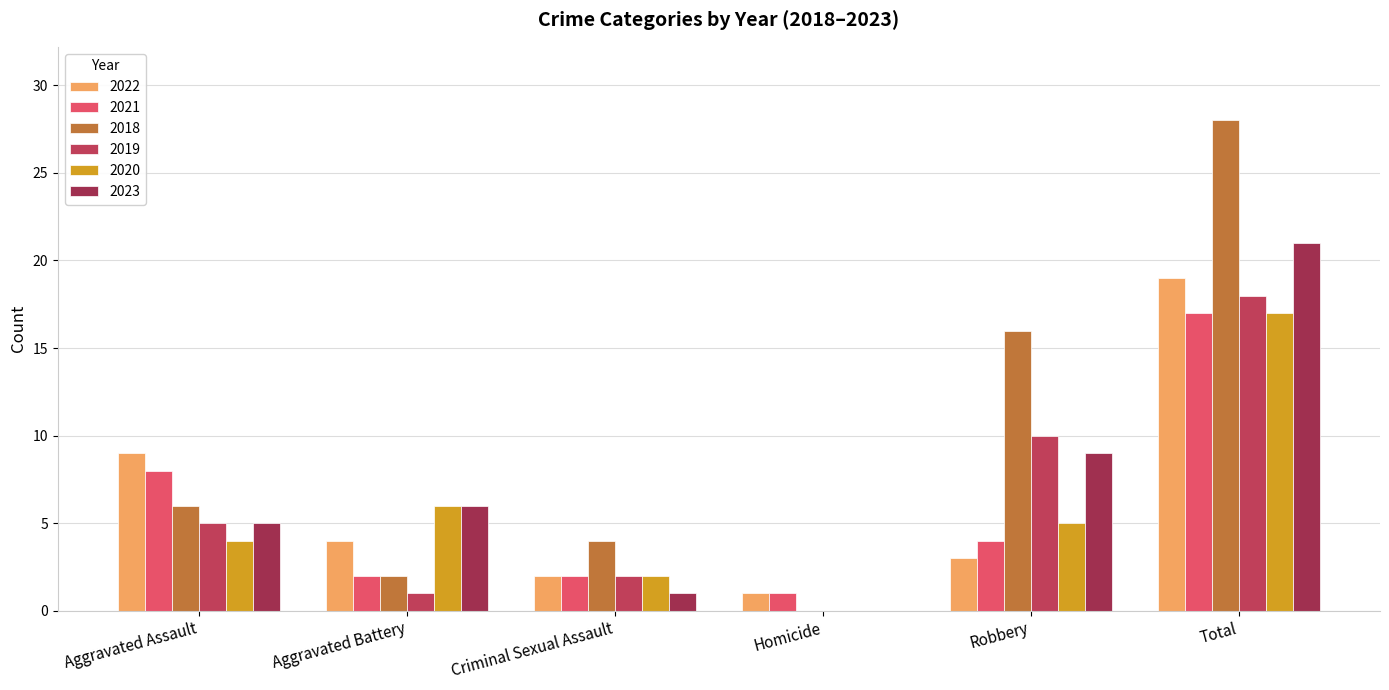

Count the number of data series in this chart.

6